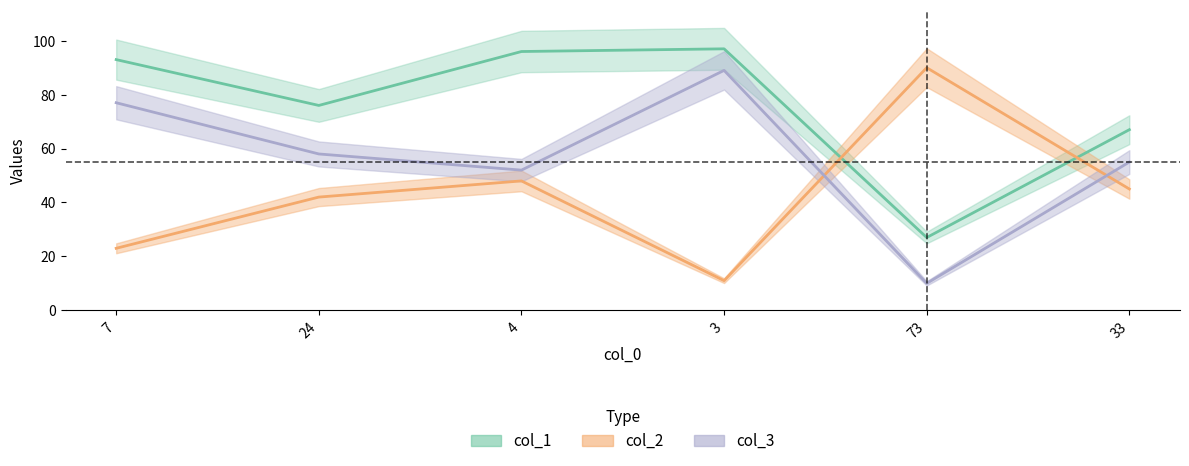

Is it true that col_2 equals 11 at 3?

True